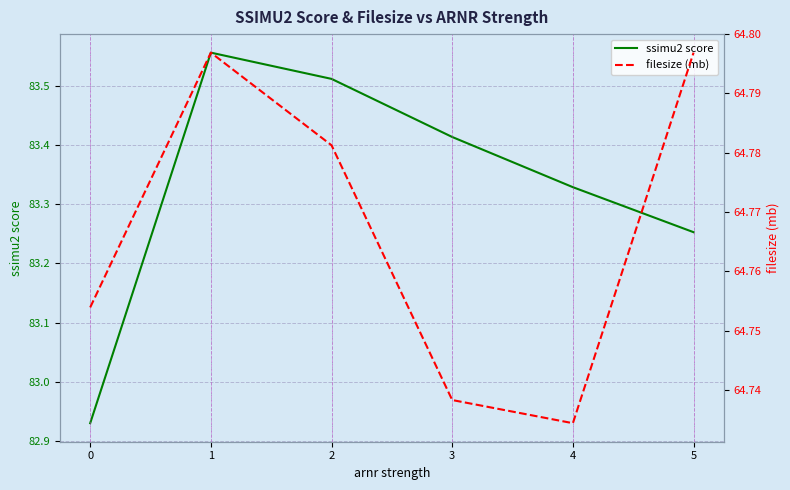

What is the spread (max minus min) of values at 0?

18.2